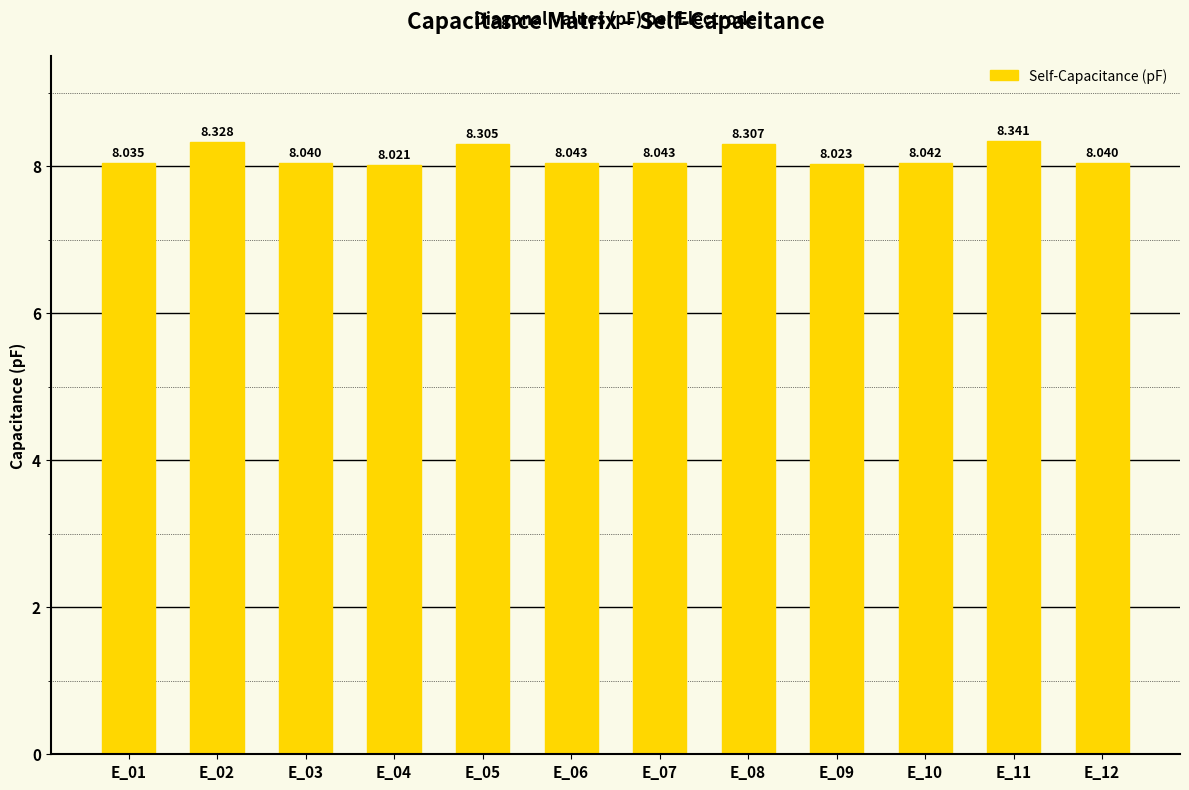

Is it true that the value at E_07 is 8.0?

True